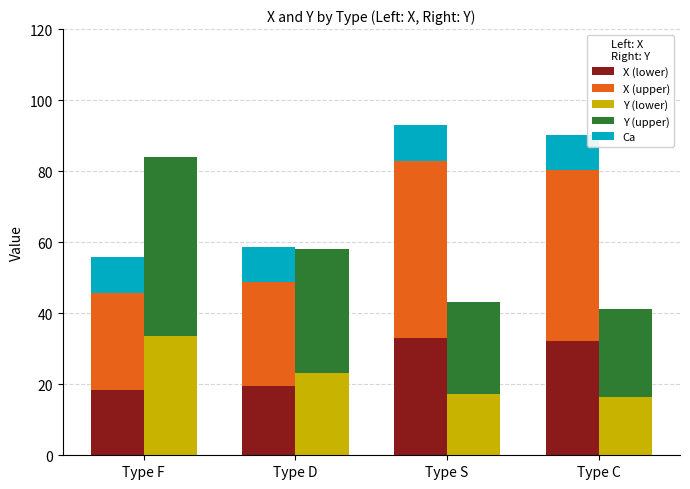

What is the average value of the X (upper) series?

38.6